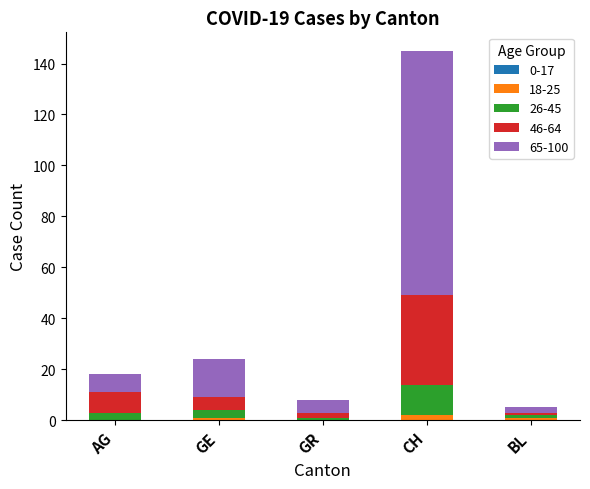

Is it true that 18-25 equals 0 at GR?

True